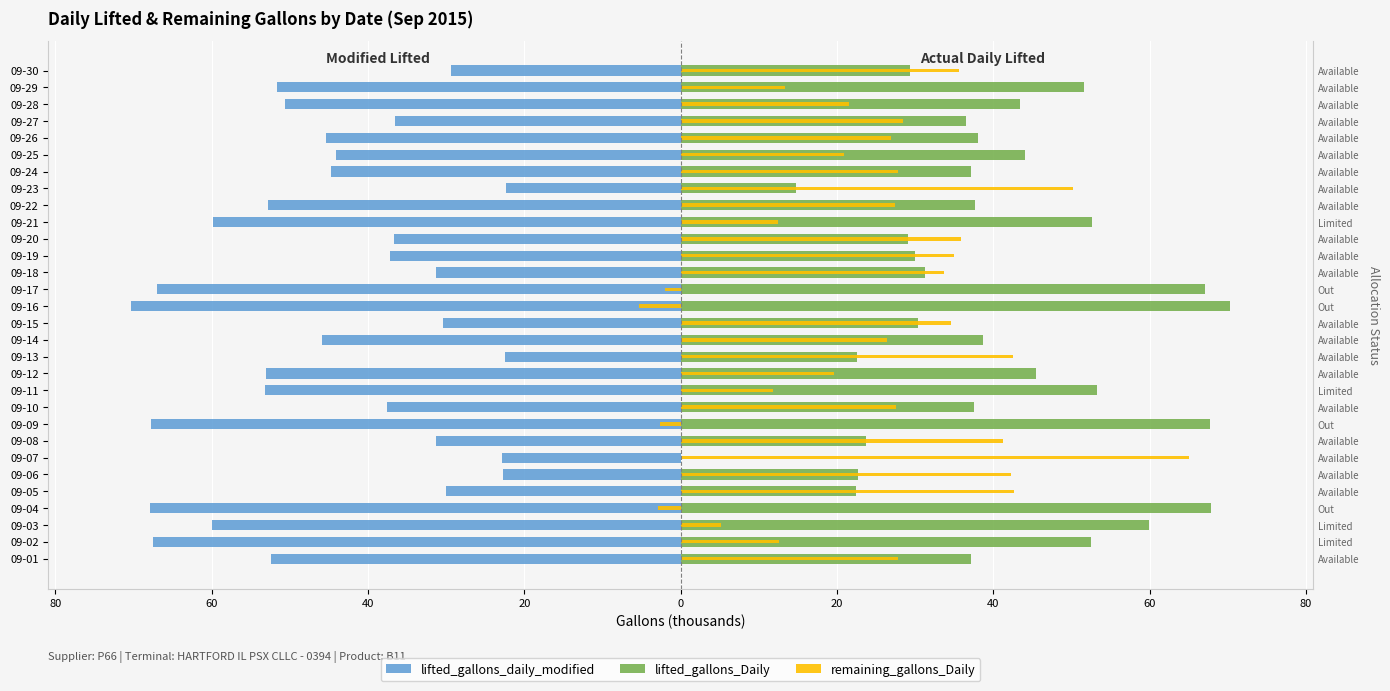

Which series has the largest total across all categories?

lifted_gallons_Daily